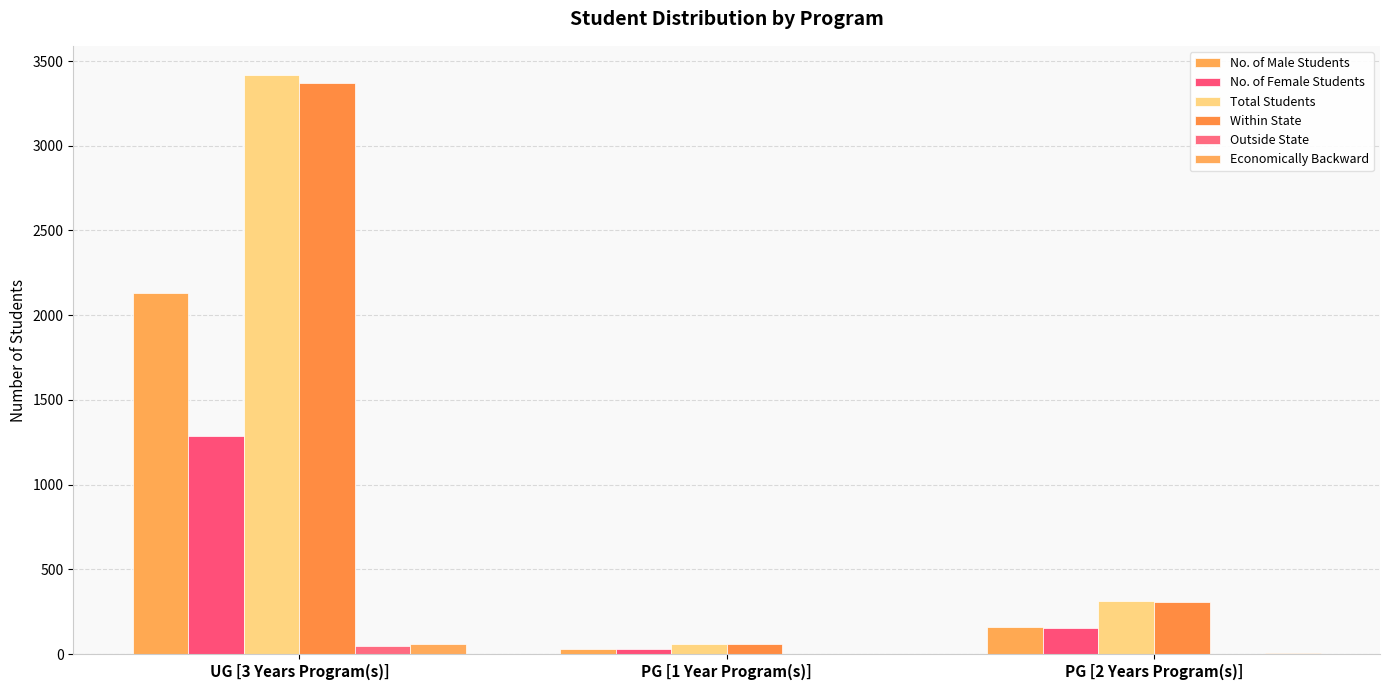

The value of Total Students at PG [2 Years Program(s)] is 313. True or false?

True